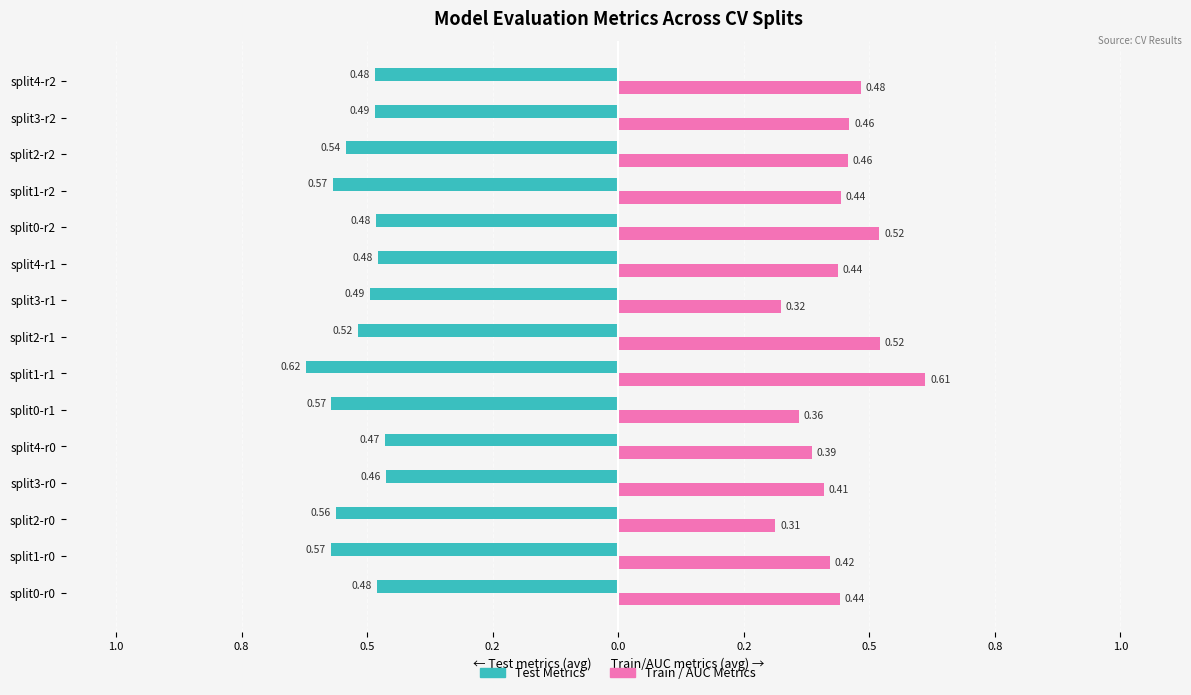

What are all the series names shown in the legend?

Test Metrics, Train / AUC Metrics